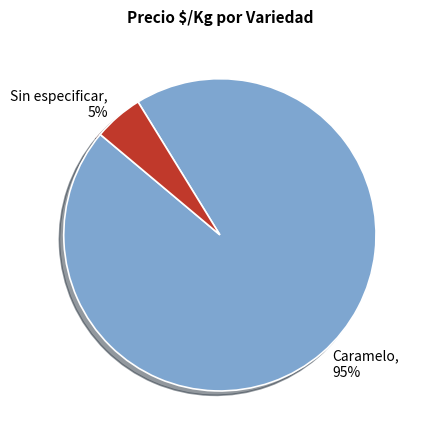

Combined, do Sin especificar and Caramelo account for over 50%?

Yes